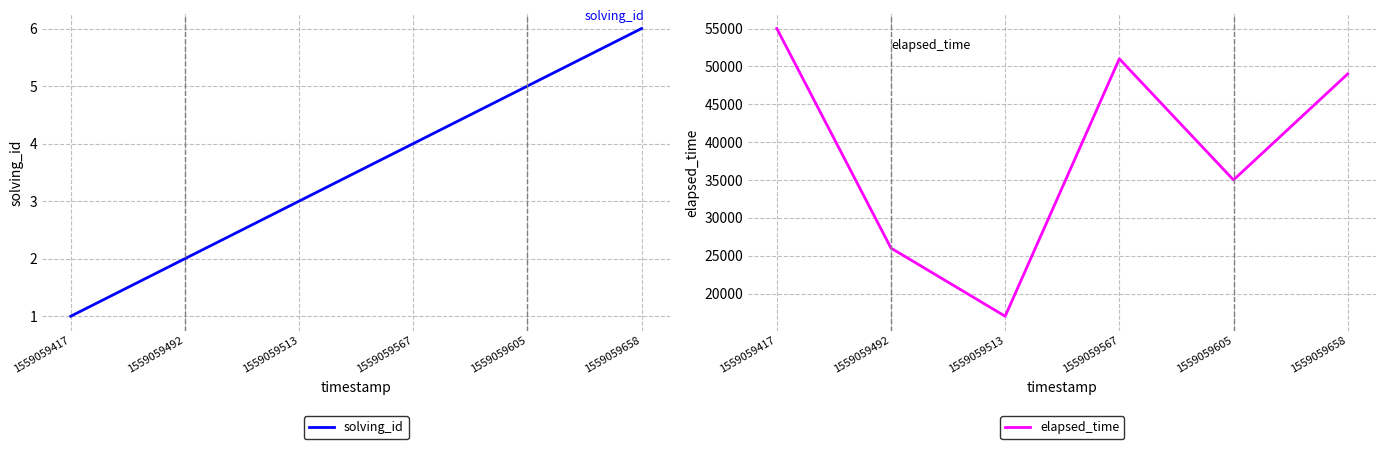

Reading left to right, what are all the values shown in this chart?

solving_id: 1559059417=1	1559059492=2	1559059513=3	1559059567=4	1559059605=5	1559059658=6
elapsed_time: 1559059417=55000	1559059492=26000	1559059513=17000	1559059567=51000	1559059605=35000	1559059658=49000